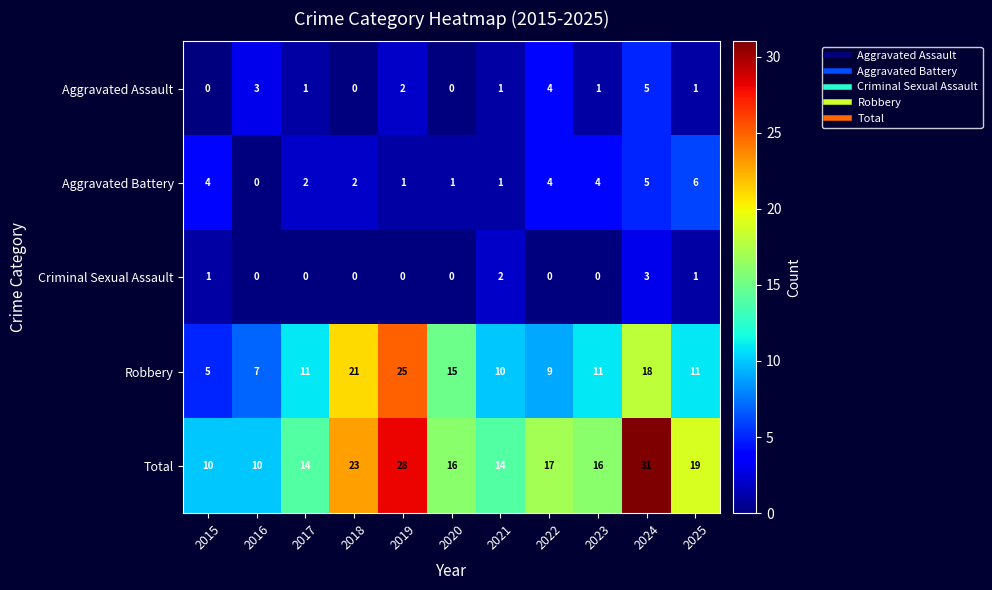

What is the difference between the maximum and second lowest values in the Criminal Sexual Assault series?

3